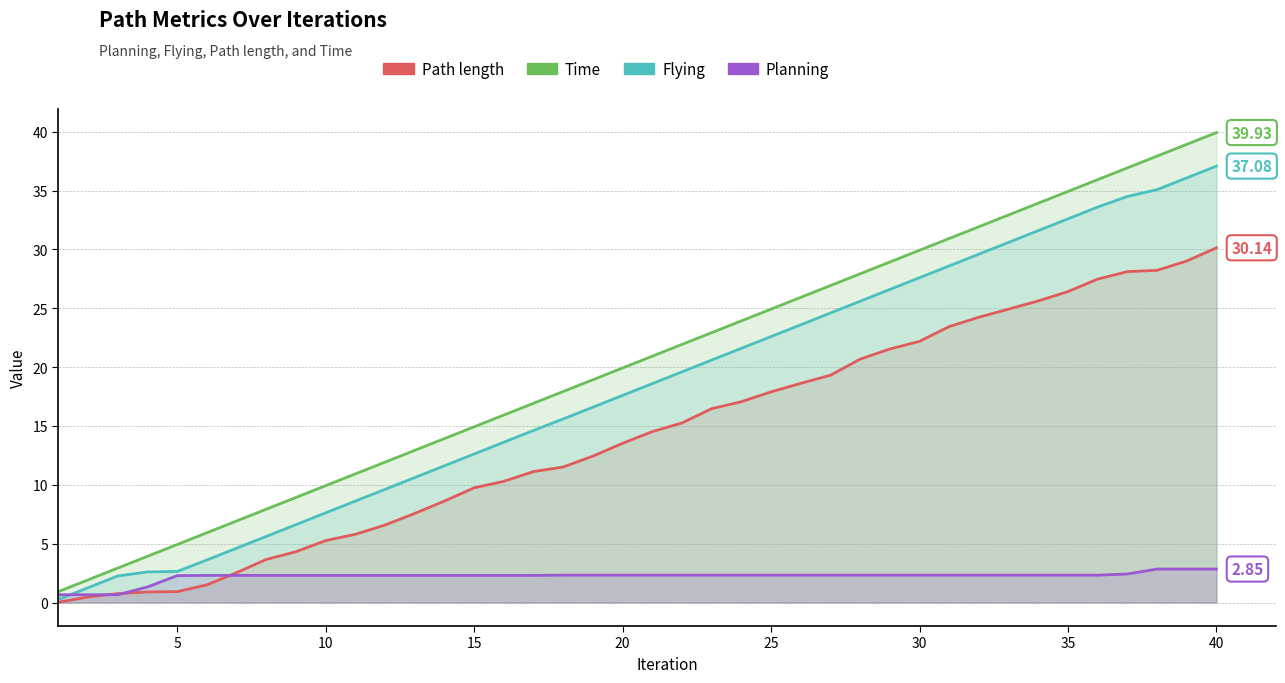

List the series in order of their peak value, lowest first.

Planning, Path length, Flying, Time